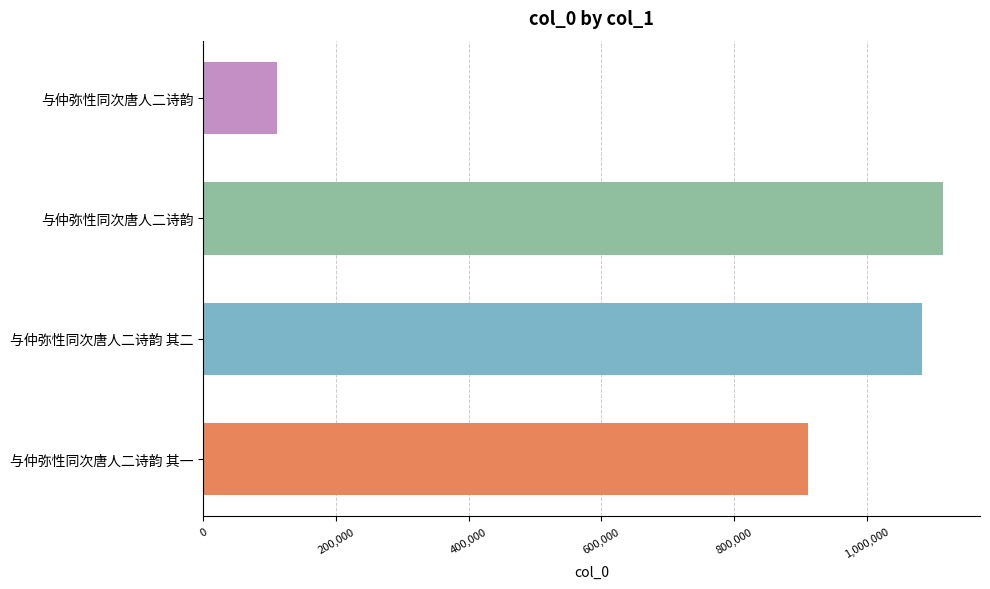

What is the average value?

805395